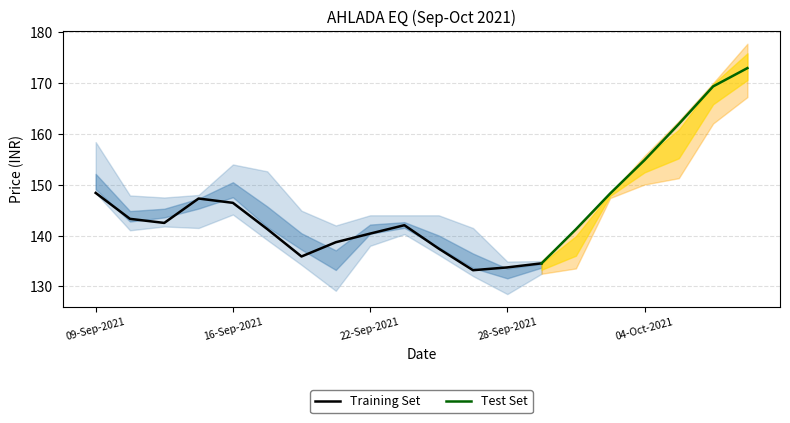

What is the smallest value displayed?

128.5